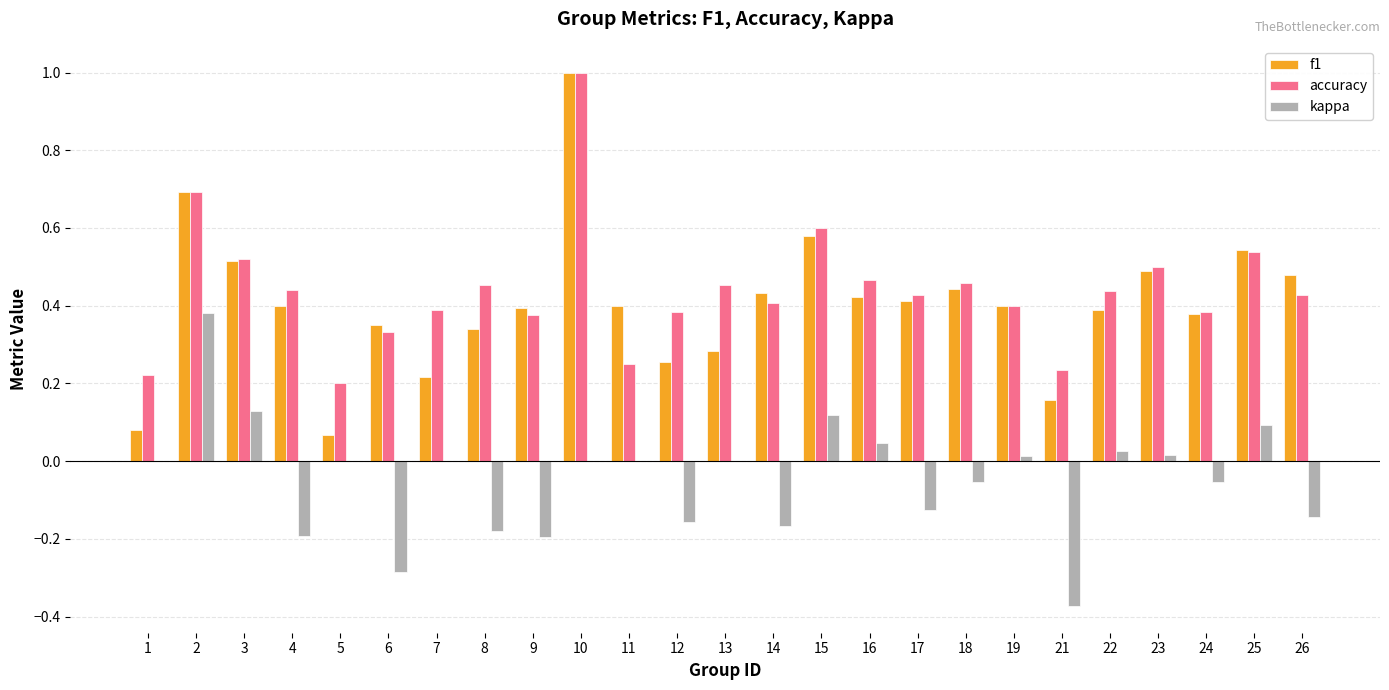

The f1 series shows 0.4 at 4. True or false?

True